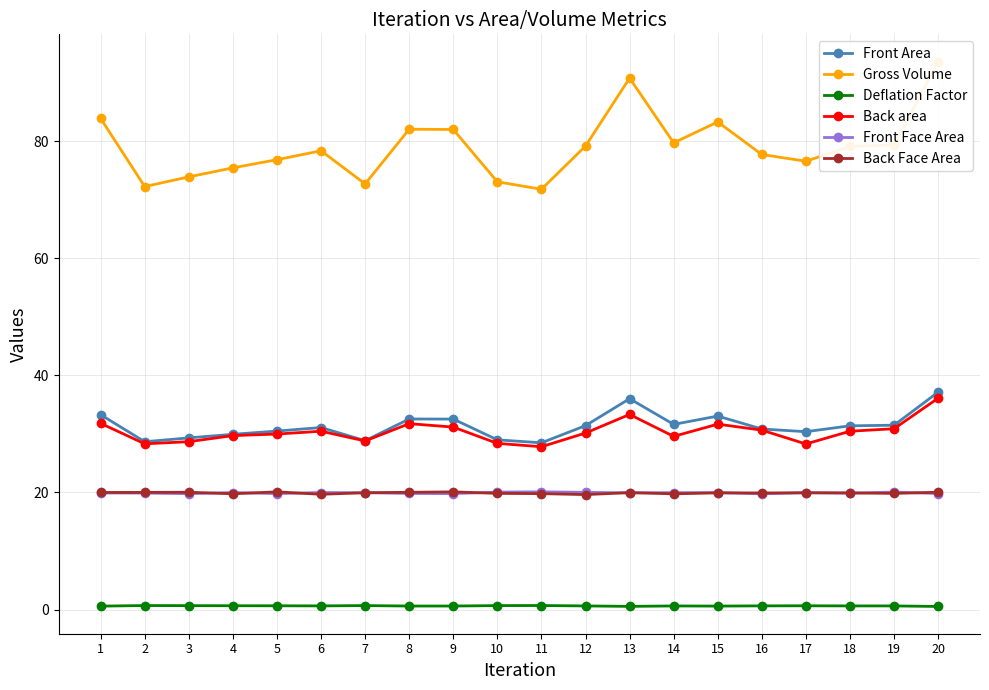

At which label does Gross Volume reach its minimum?

11